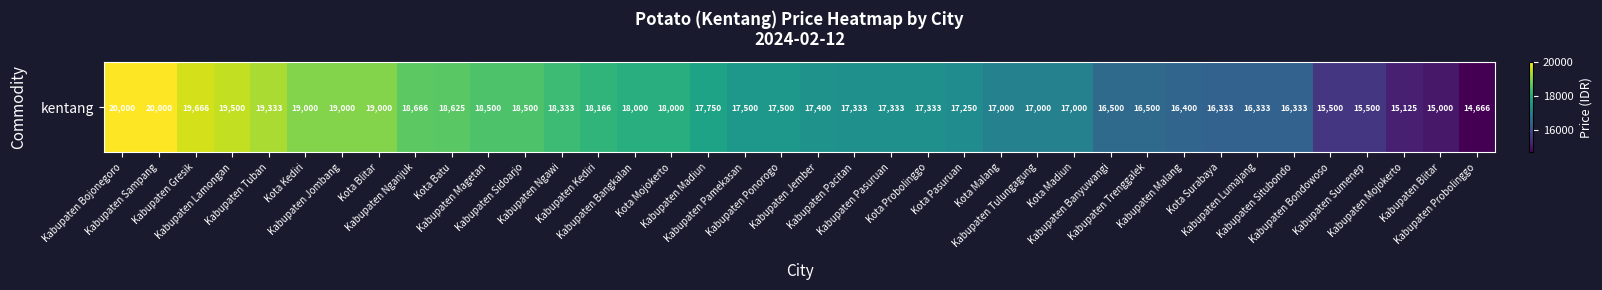

The value at Kabupaten Malang is 16400. True or false?

True